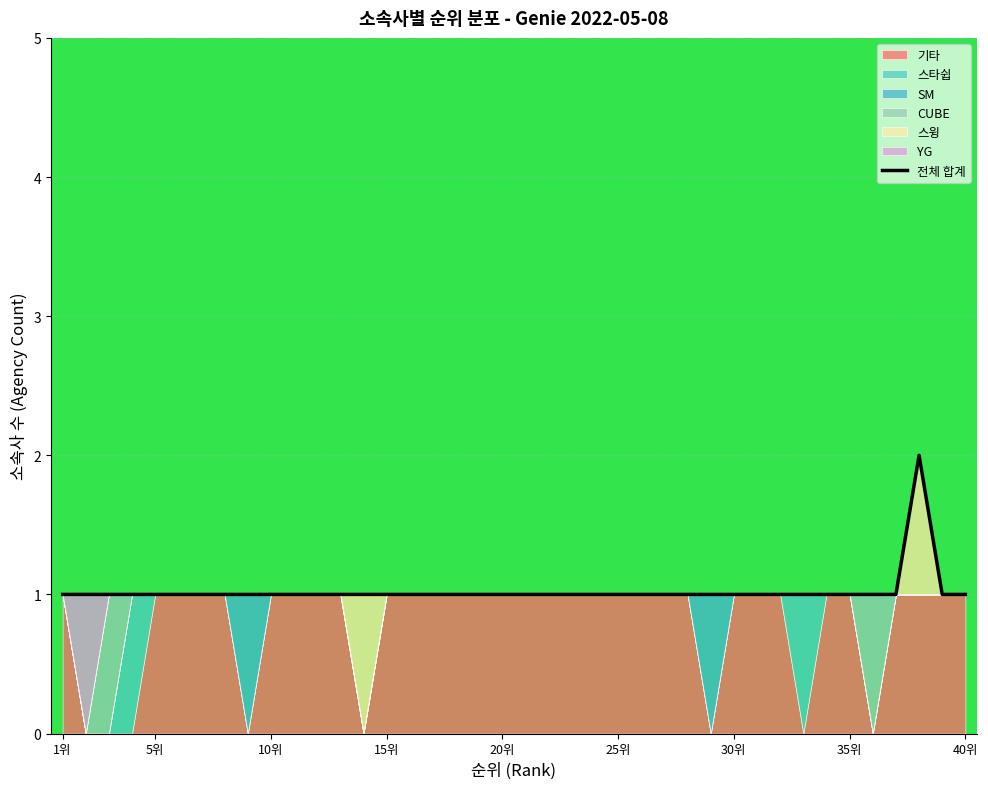

What is the greatest value displayed?

2